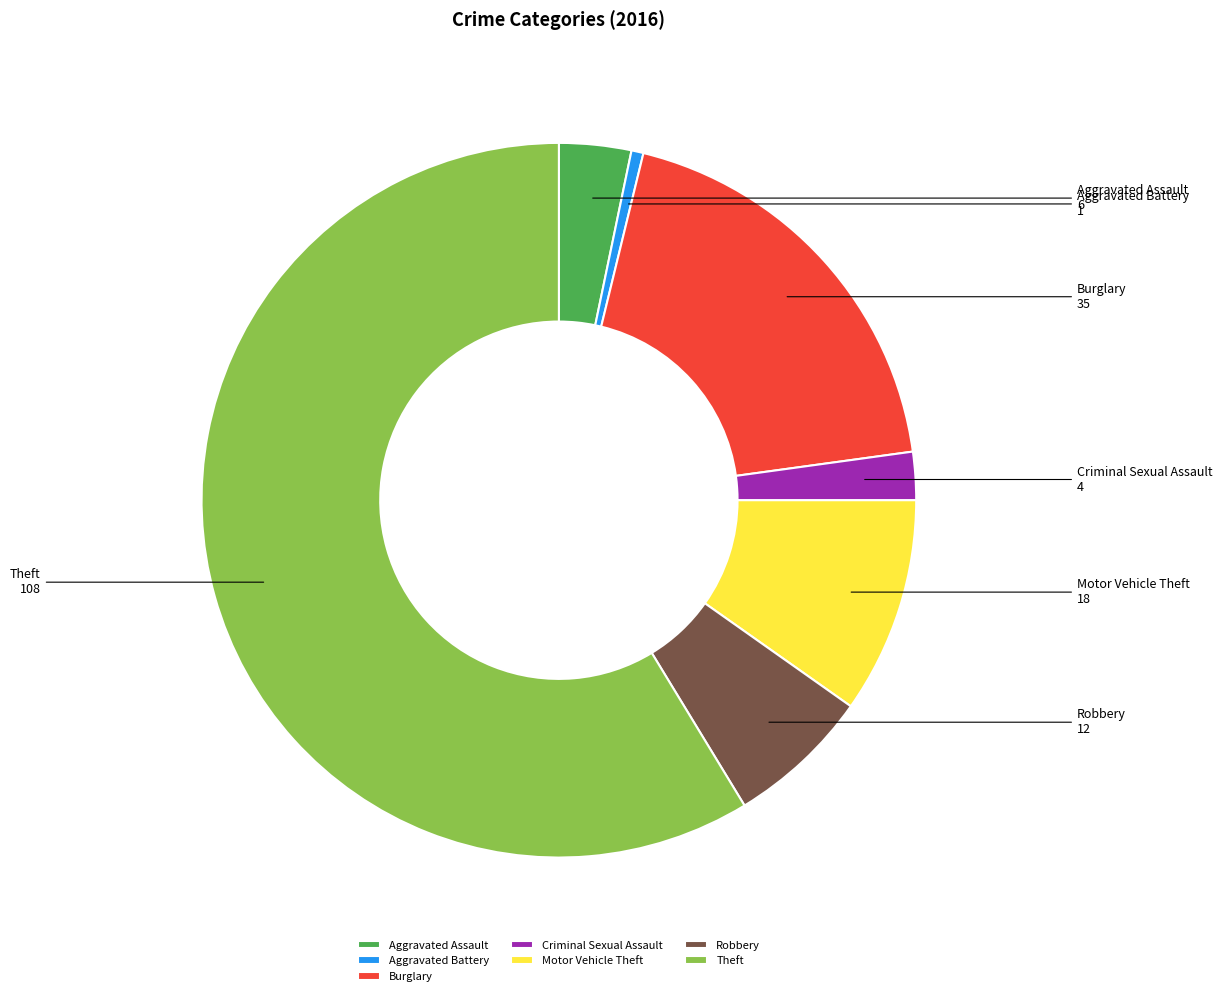

Which slice is the smallest?

Aggravated Battery